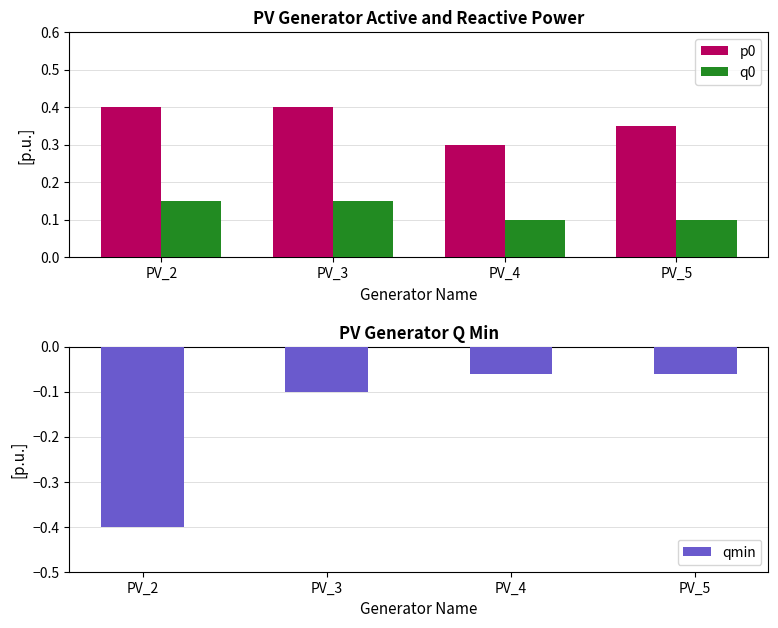

Are the bars horizontal?

No